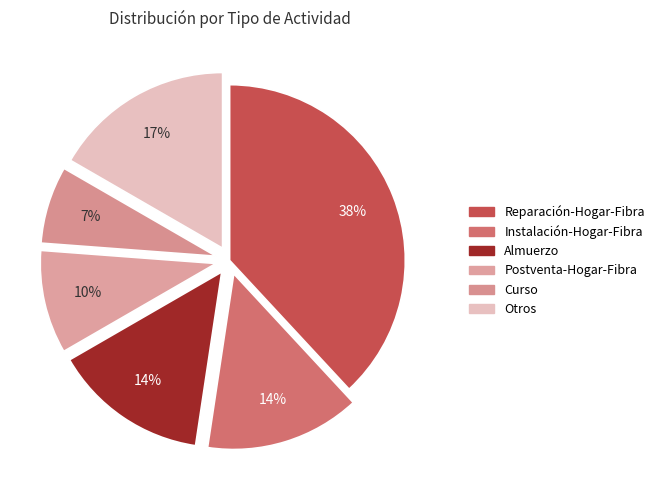

Does Almuerzo represent more than half of the total?

No